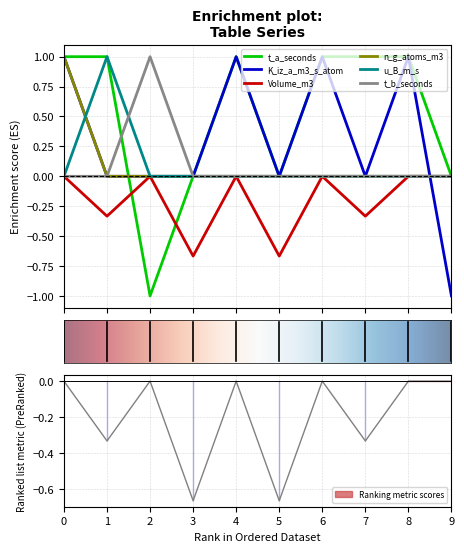

At 3, list the series in order from smallest to largest.

Volume_m3, t_a_seconds, K_iz_a_m3_s_atom, n_g_atoms_m3, u_B_m_s, t_b_seconds